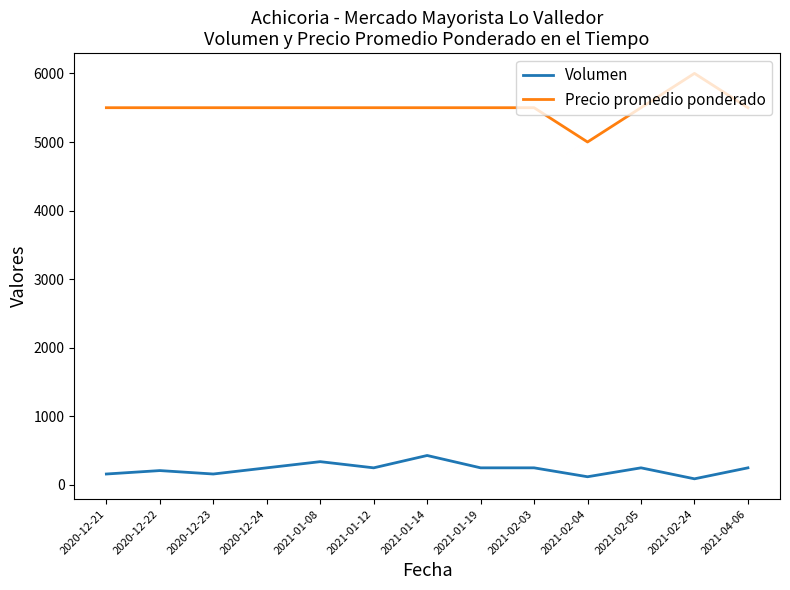

Does the chart display data point markers on the line(s)?

No